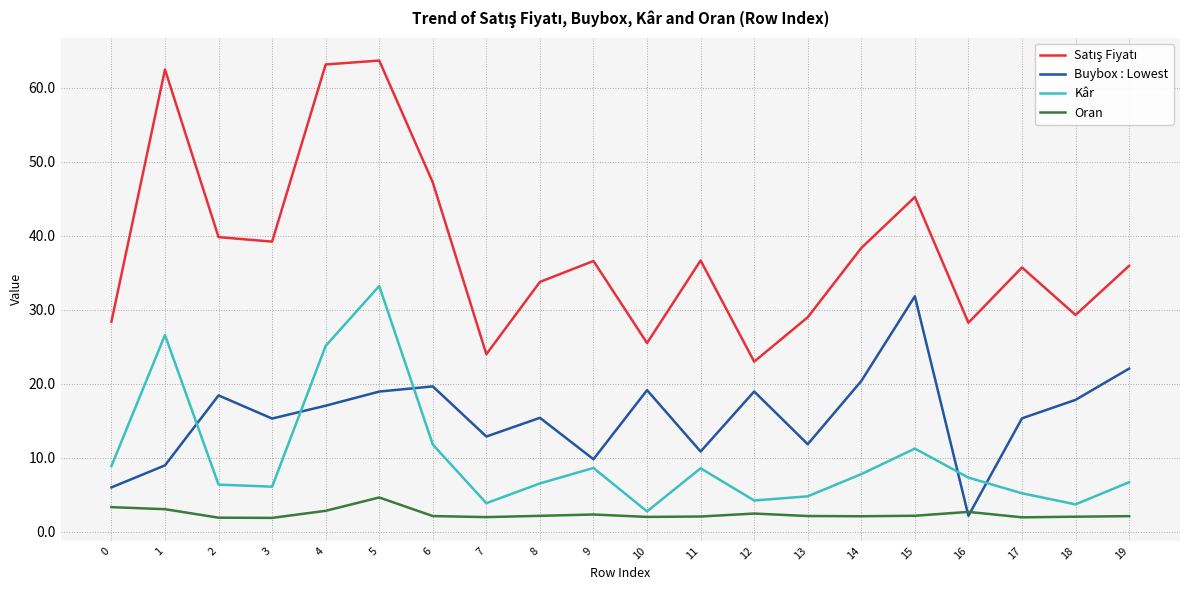

How many values in the Kâr series are below 7?

10